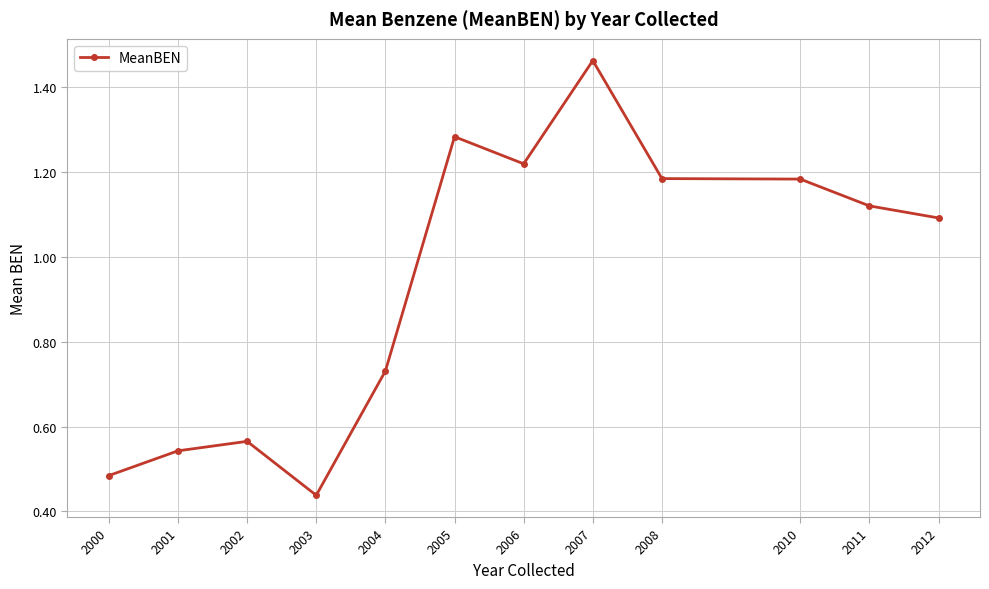

How many lines are shown in the chart?

1